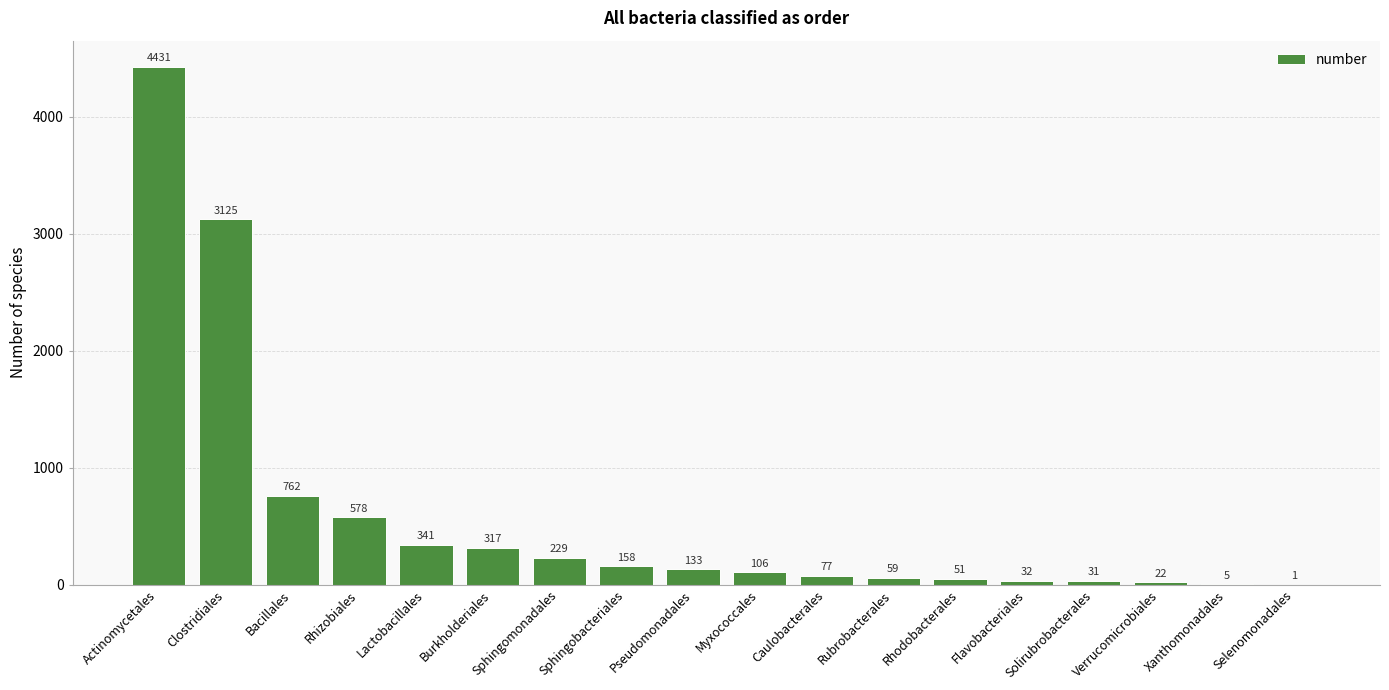

True or false: the data shows 2114 at Actinomycetales.

False